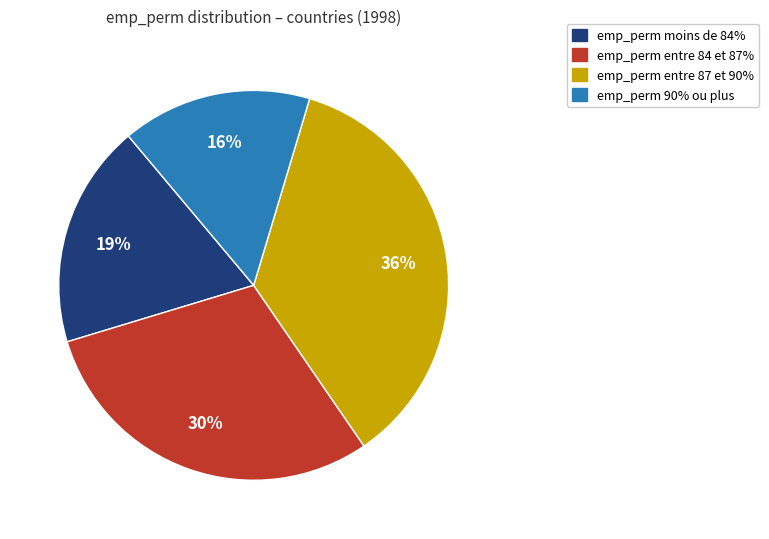

To the nearest percent, what percentage of the pie is emp_perm entre 87 et 90%?

36%